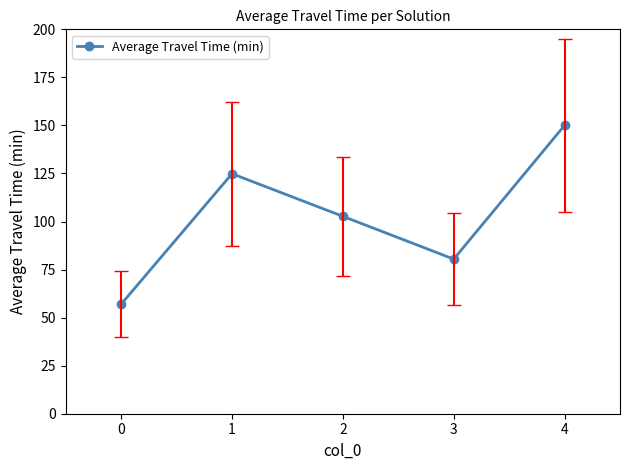

Reading left to right, extract all data points from this chart.

57.0	124.9	102.7	80.4	150.0